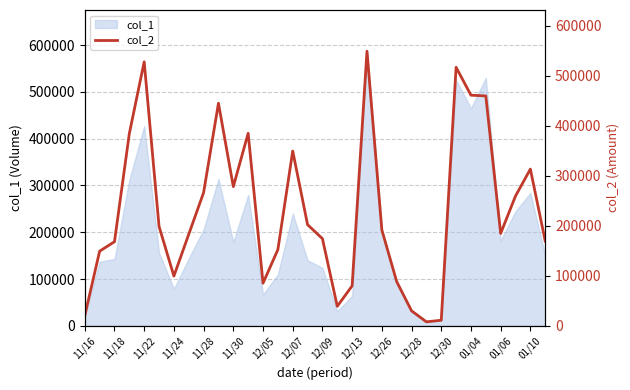

The value of col_1 at 12/13 is 64000. True or false?

True